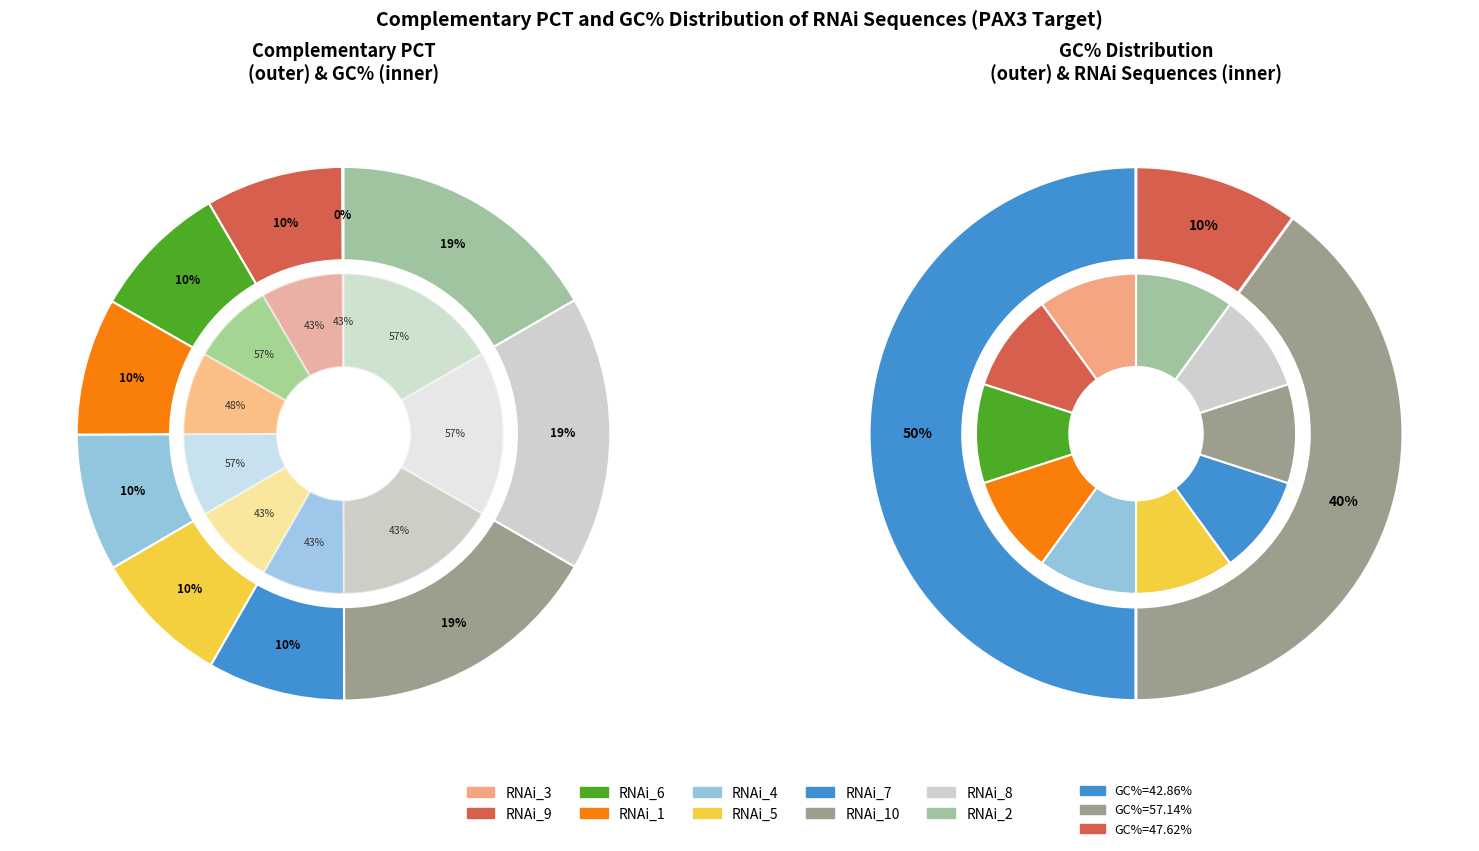

Which category has the biggest portion of the pie?

RNAi_10